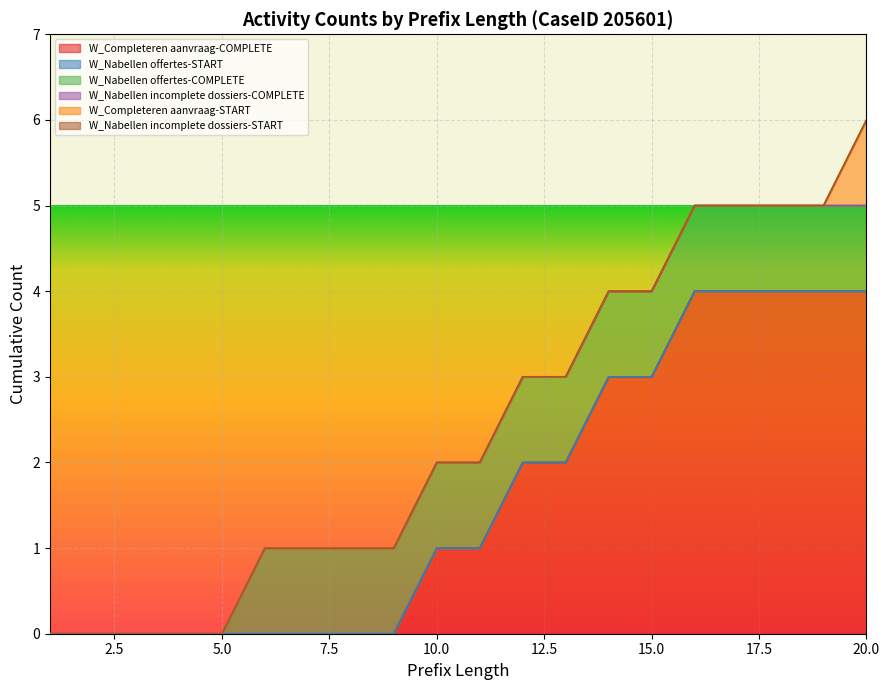

True or false: W_Completeren aanvraag-START has more than 0 points higher than both neighbors.

False